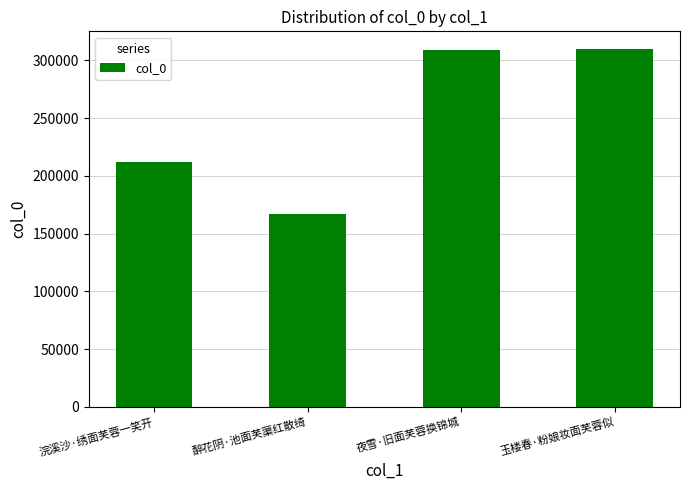

What is the average value?

249403